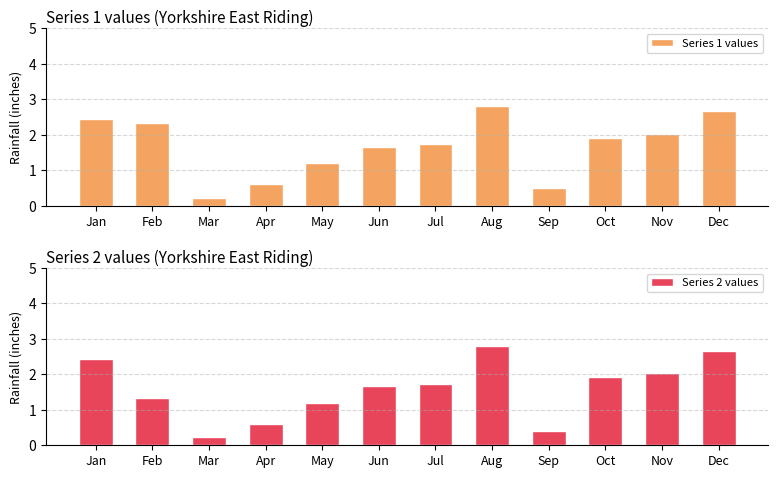

At which category does the chart reach its minimum across all series?

Mar